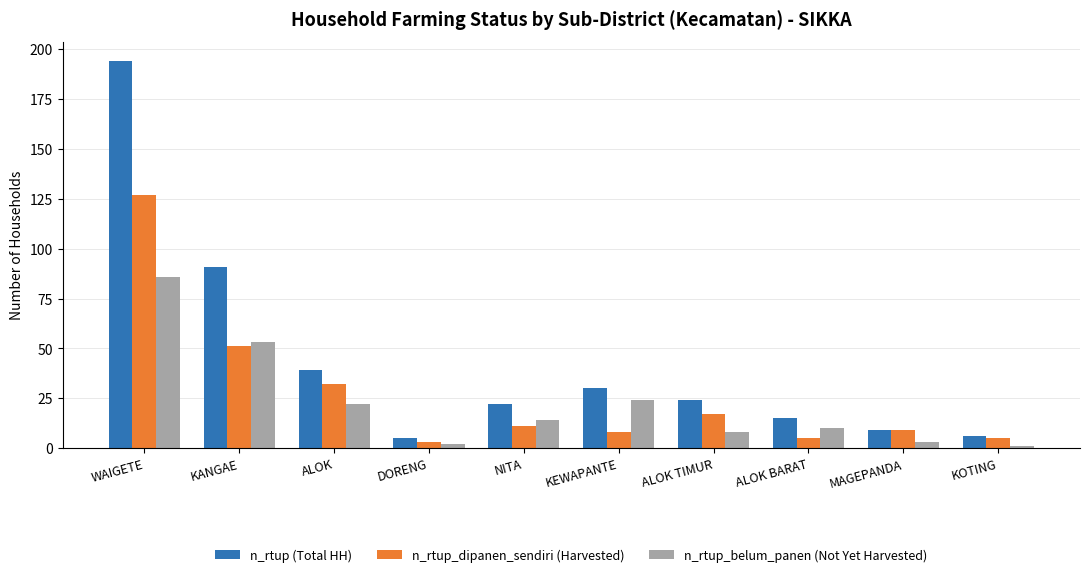

At which label does n_rtup_dipanen_sendiri (Harvested) reach its minimum?

DORENG